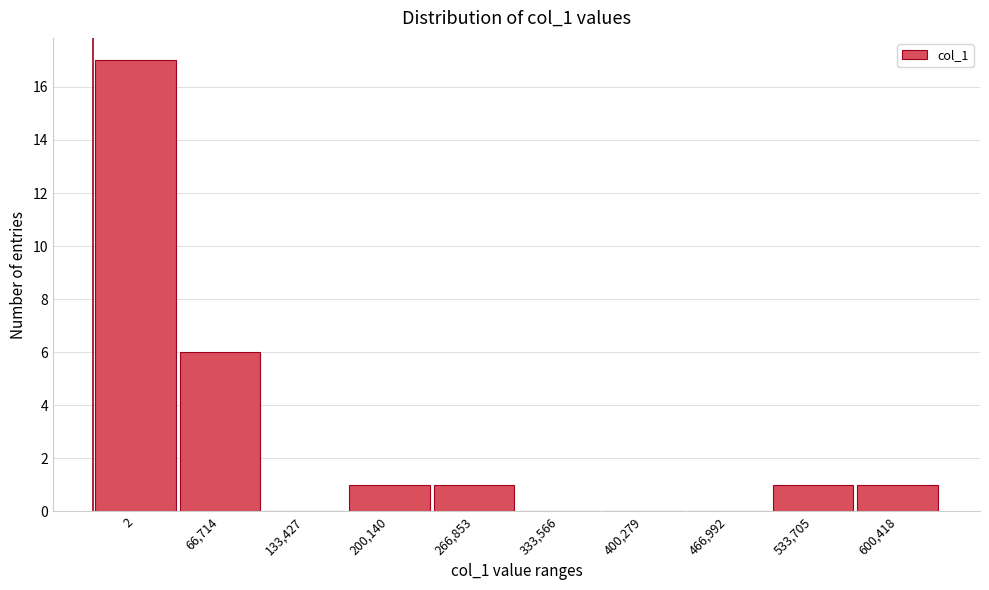

Reading left to right, extract all data points from this chart.

2=17	66,714=6	133,427=0	200,140=1	266,853=1	333,566=0	400,279=0	466,992=0	533,705=1	600,418=1